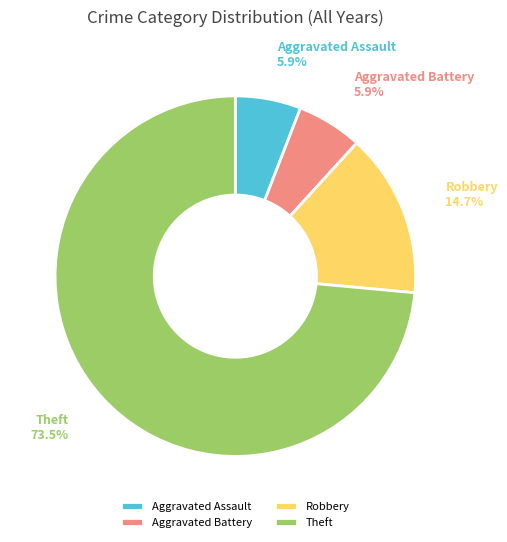

To the nearest percent, what is the combined percentage of Theft and Aggravated Battery?

79%